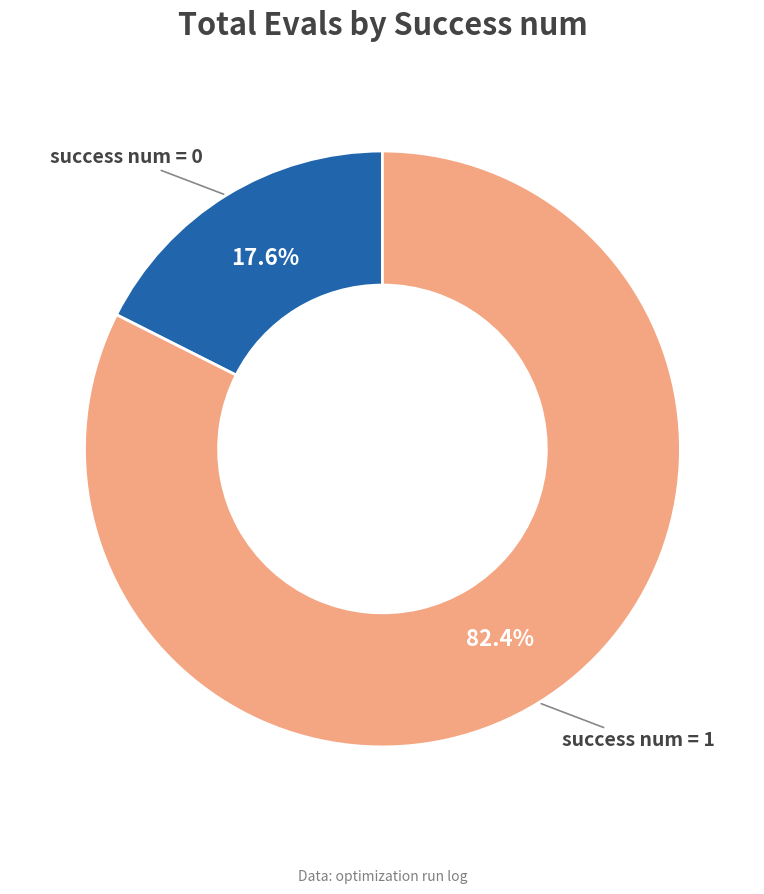

Rank the categories by value from lowest to highest.

success num = 0, success num = 1